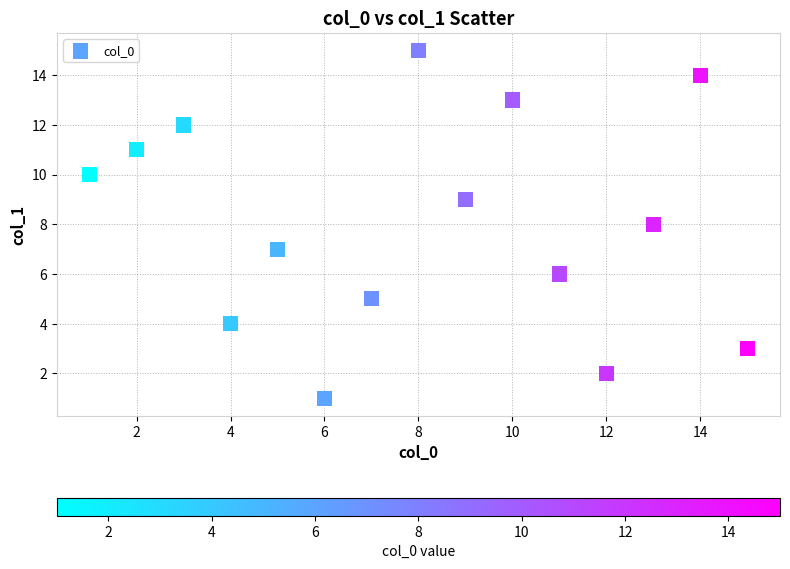

What is the range of X values (max minus min)?

14